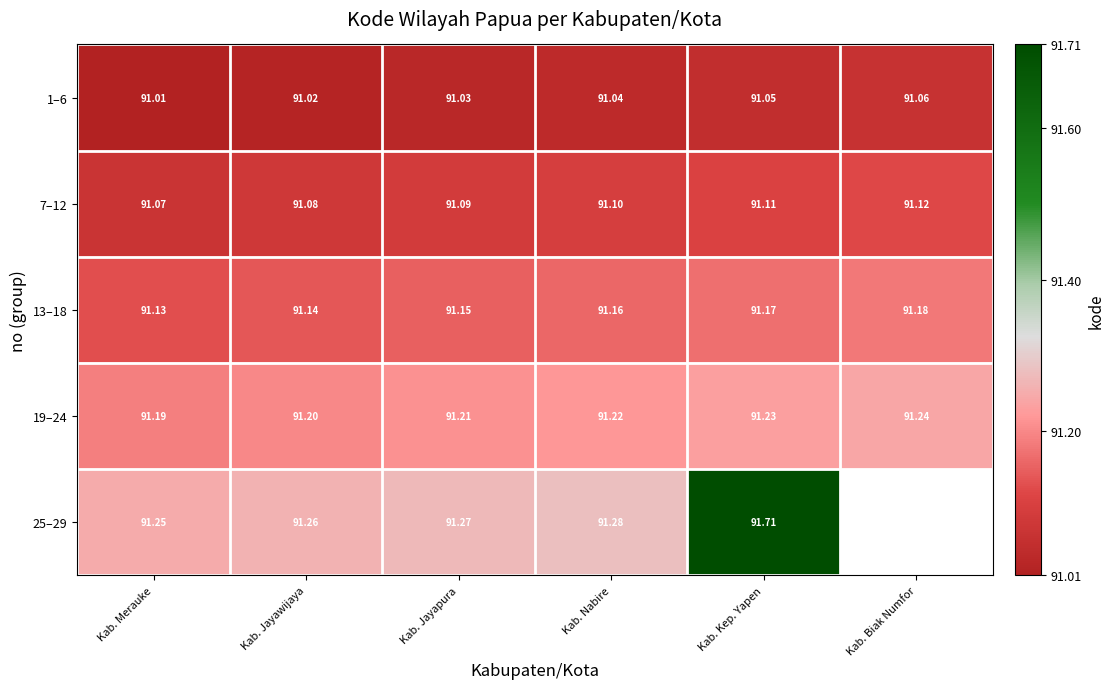

List the labels in order of 1–6 value, largest first.

Kab. Biak Numfor, Kab. Kep. Yapen, Kab. Nabire, Kab. Jayapura, Kab. Jayawijaya, Kab. Merauke